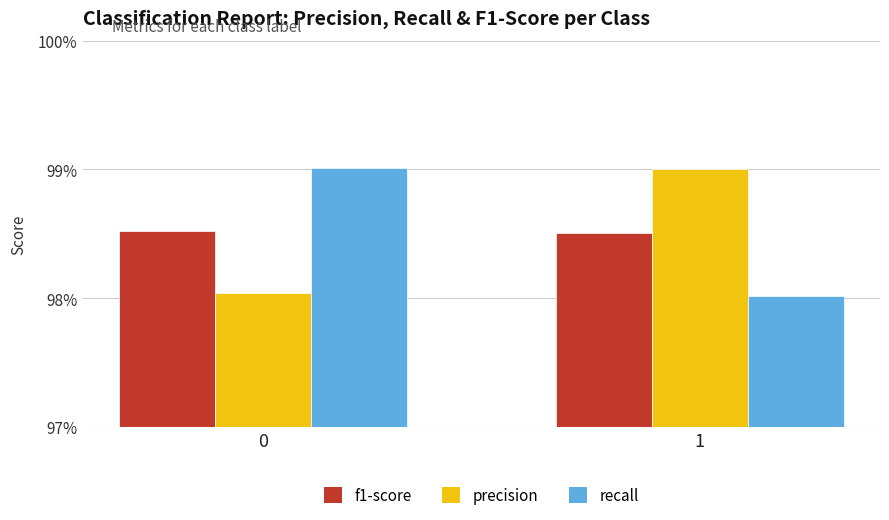

What is the value of the f1-score bar at the 1st from the left?

1.0